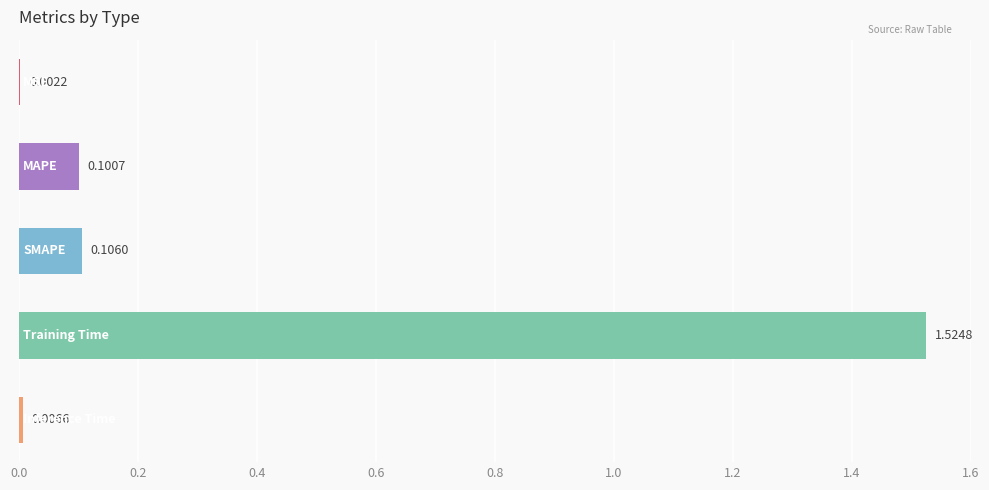

Are the bars grouped side by side (vs. stacked)?

No